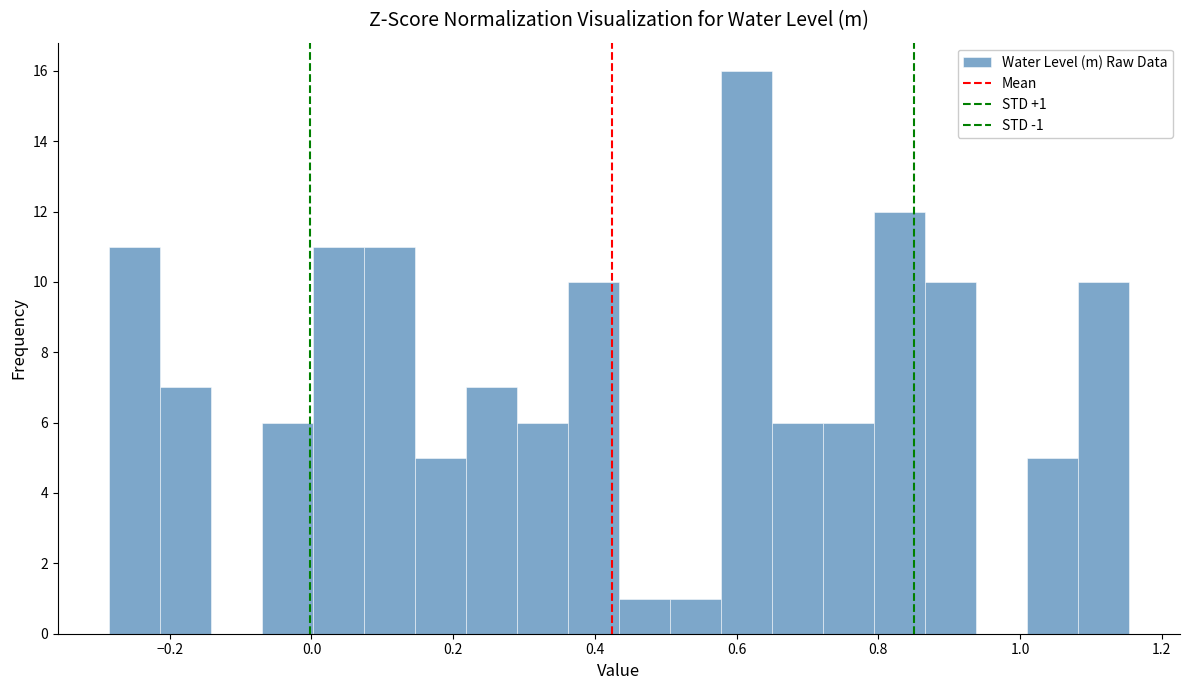

Around what value on the x-axis is the tallest bar? Give the approximate position of its centre, as read against the axis.

0.62